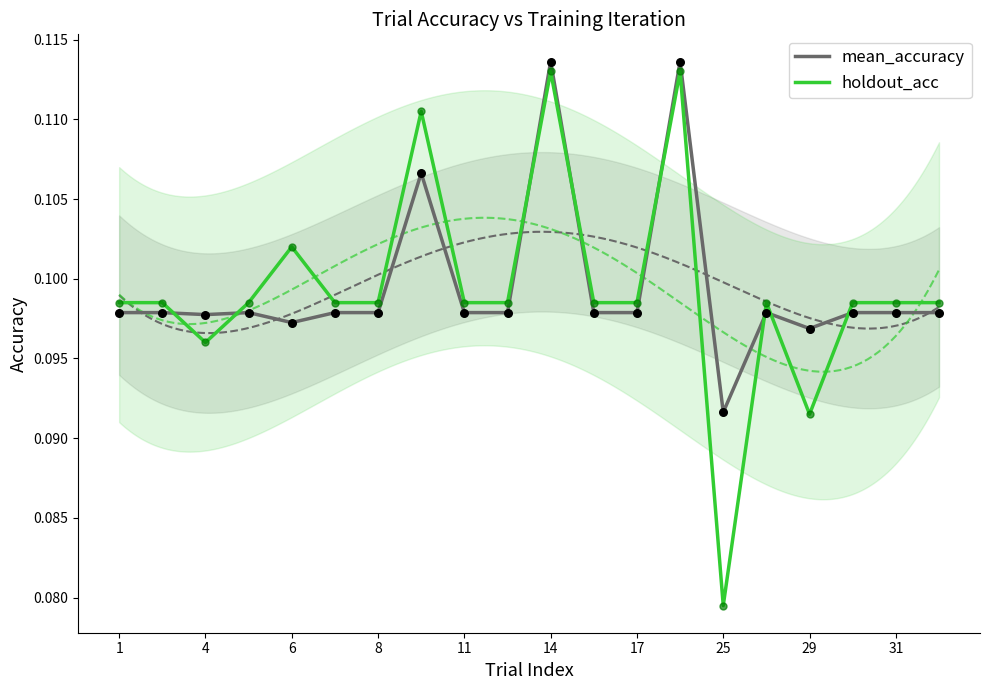

Is the value of holdout_acc at 31 greater than the value of mean_accuracy at 11?

Yes